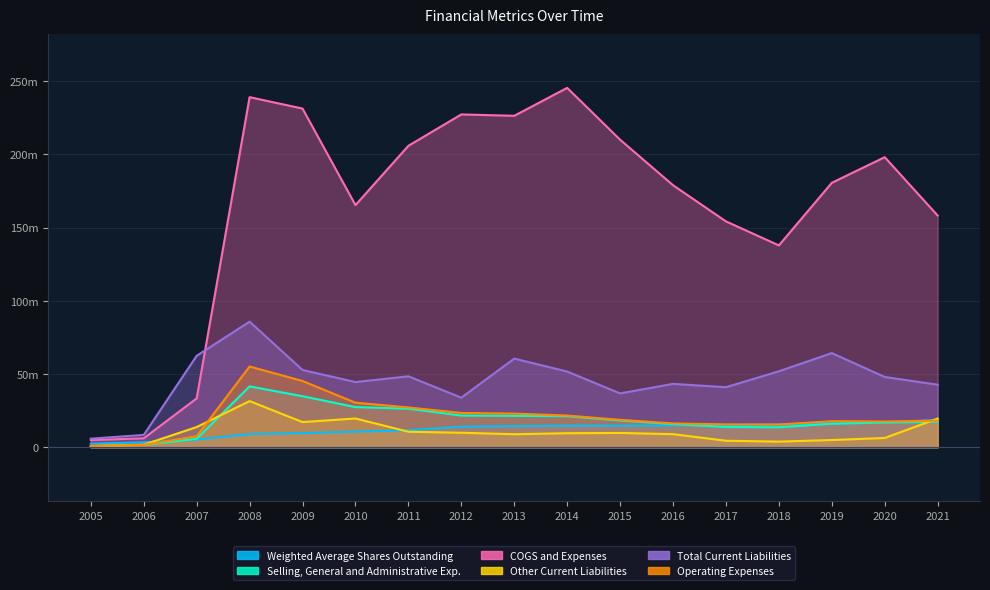

Which series changed the most between 2006 and 2018?

COGS and Expenses